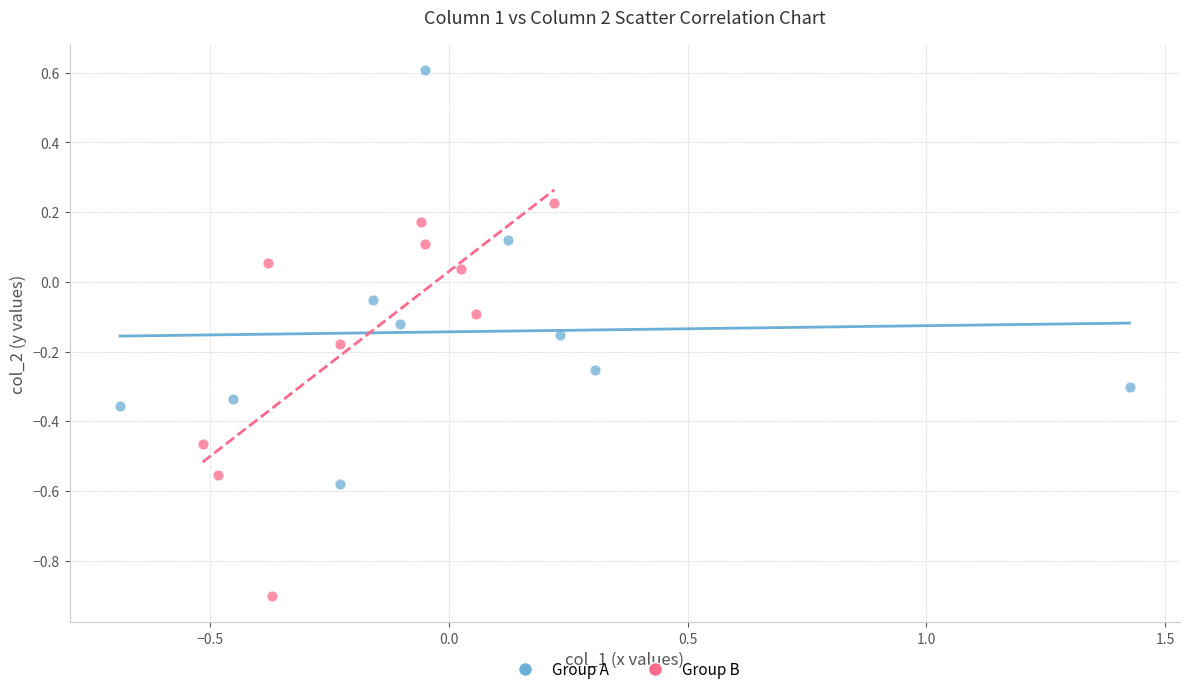

Which series contains the highest Y value?

Group A